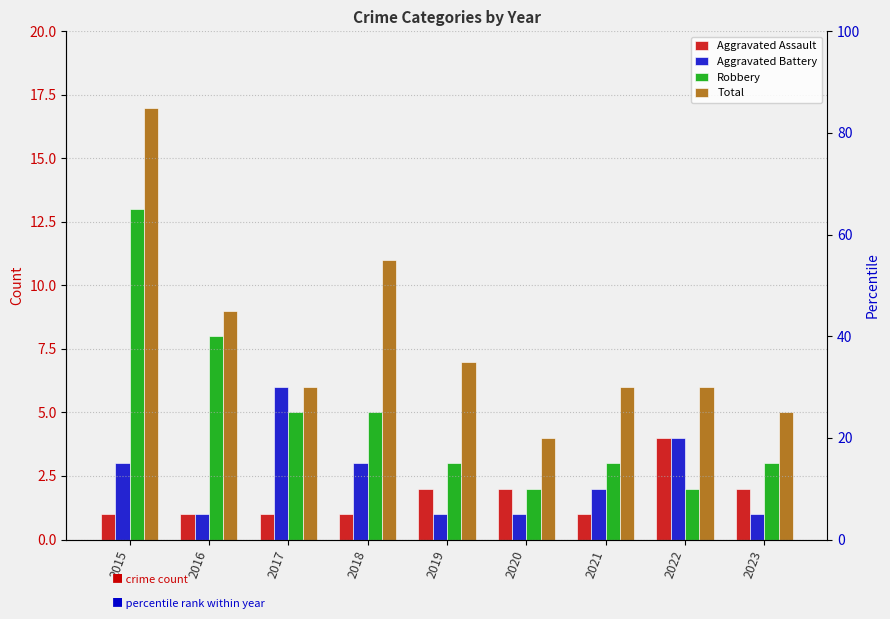

What is the value of the Aggravated Assault bar at the 9th from the left?

2